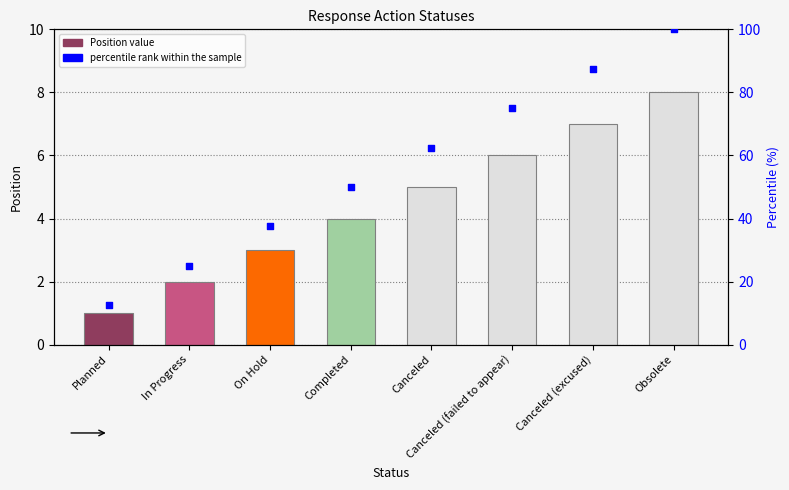

Which series has the widest spread of Y values?

percentile rank within the sample